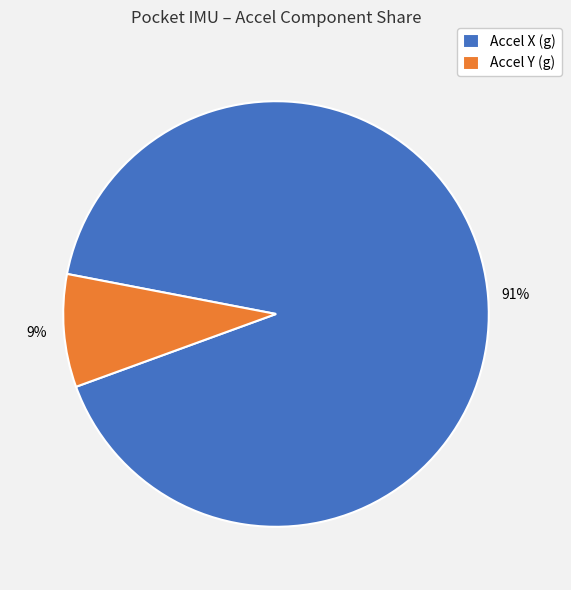

To the nearest percent, what portion does Accel X (g) represent?

91%